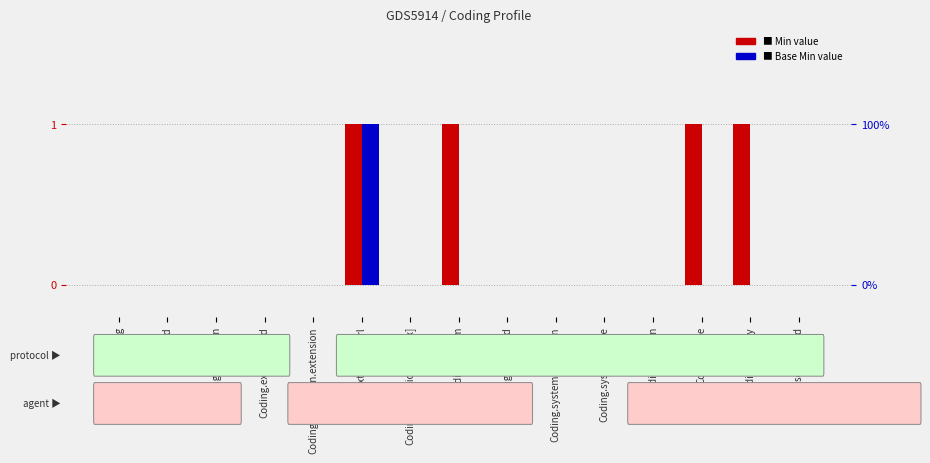

At which category is the sum across all series the highest?

Coding.extension.url